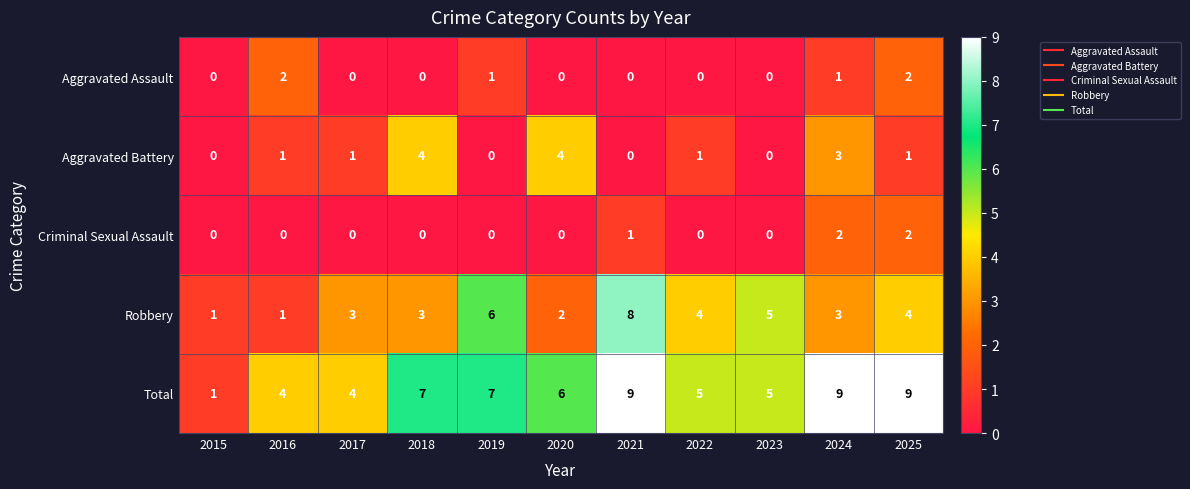

What is the sum of the Robbery values at 2017 and 2025?

7